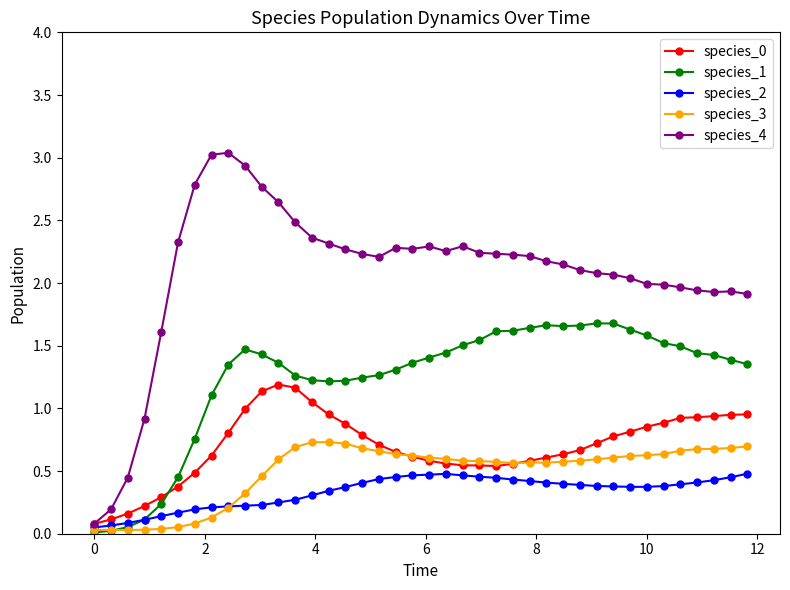

True or false: species_2 has more than 0 interior local peaks.

True